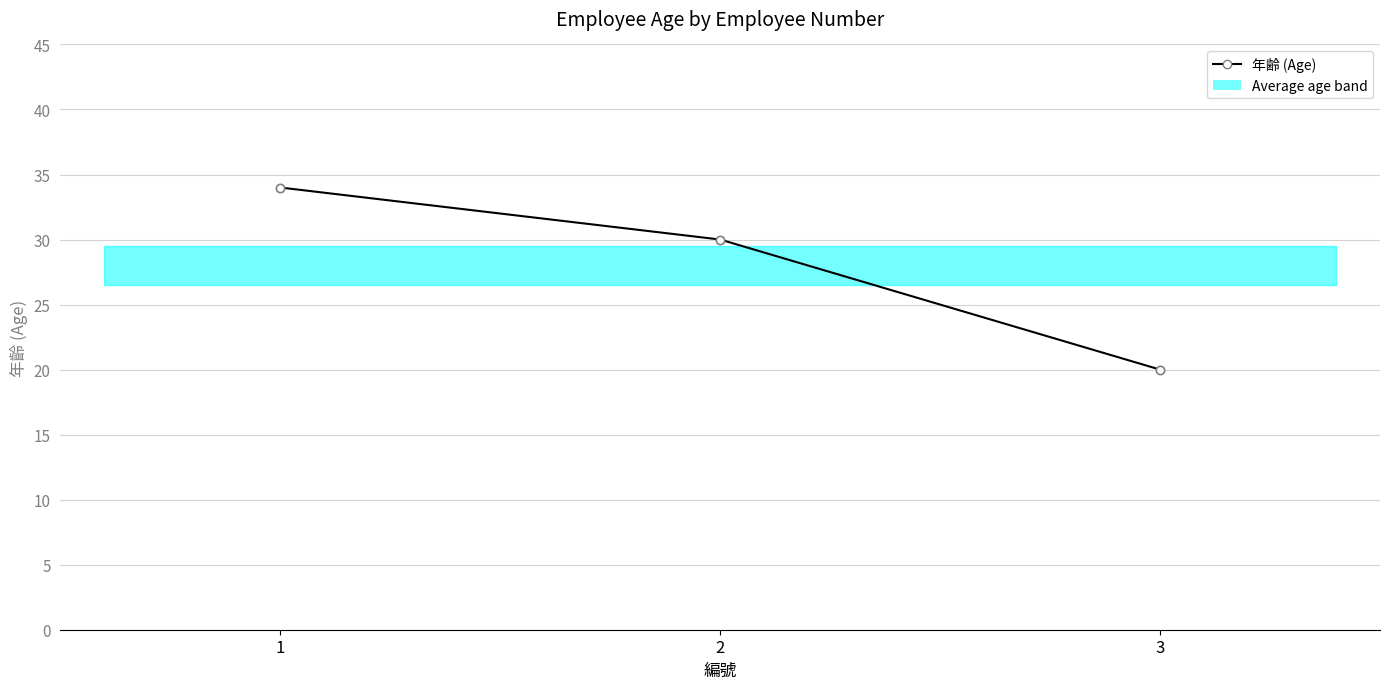

Reading left to right, transcribe all the data shown in this chart.

34	30	20